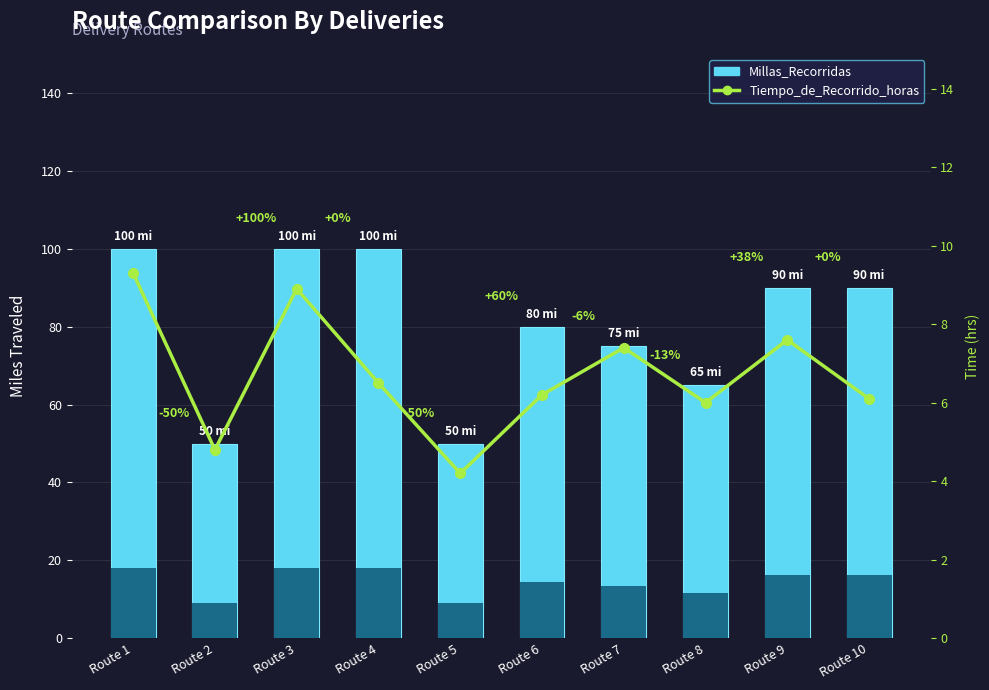

The value of Millas_Recorridas at Route 8 is 65.0. True or false?

True